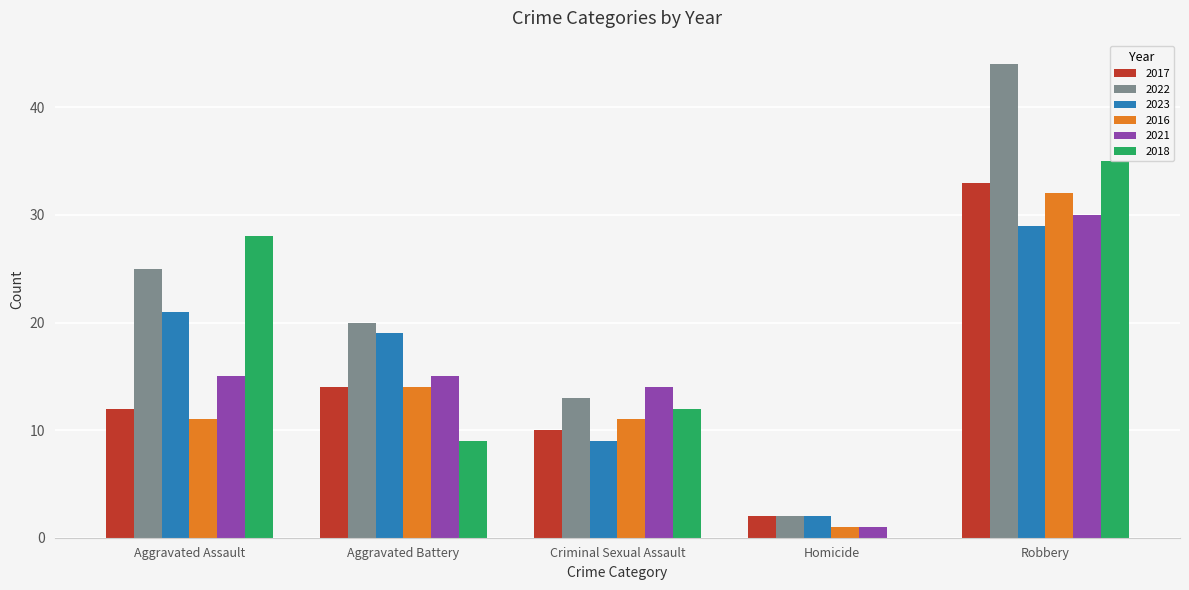

How many series are shown in this chart?

6